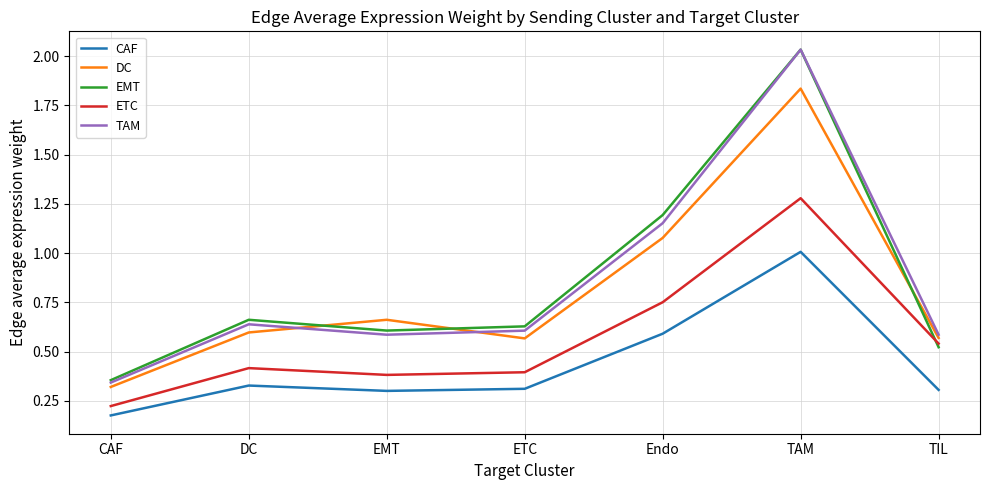

Which category has the lowest value in the EMT series?

CAF